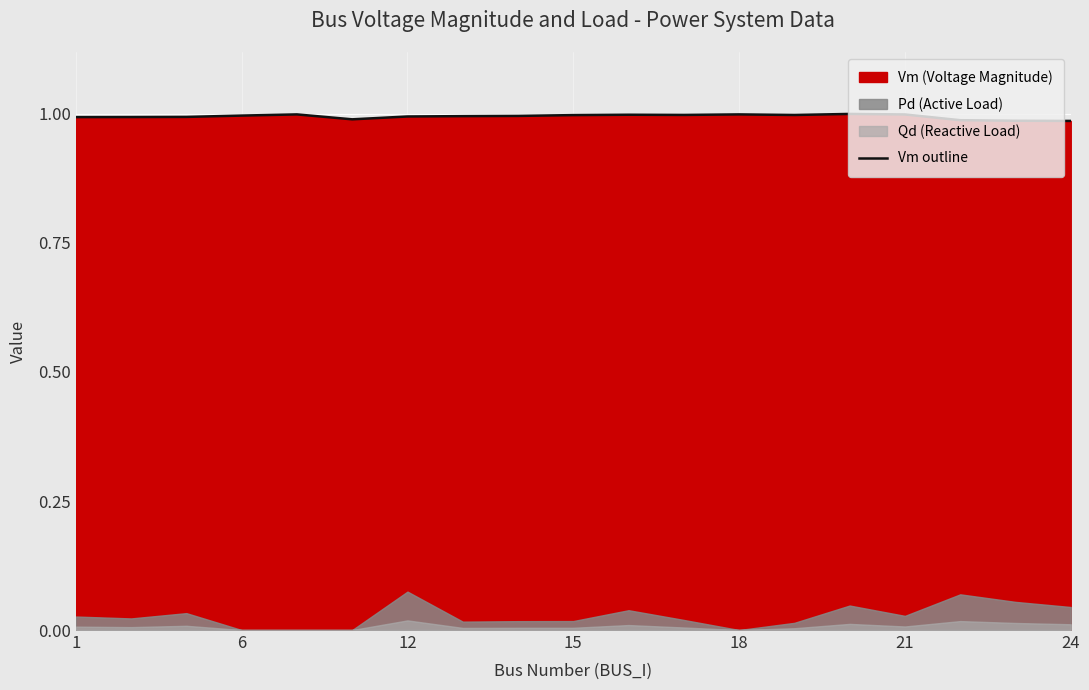

True or false: Vm outline has a value of 1.0 at 18.

True